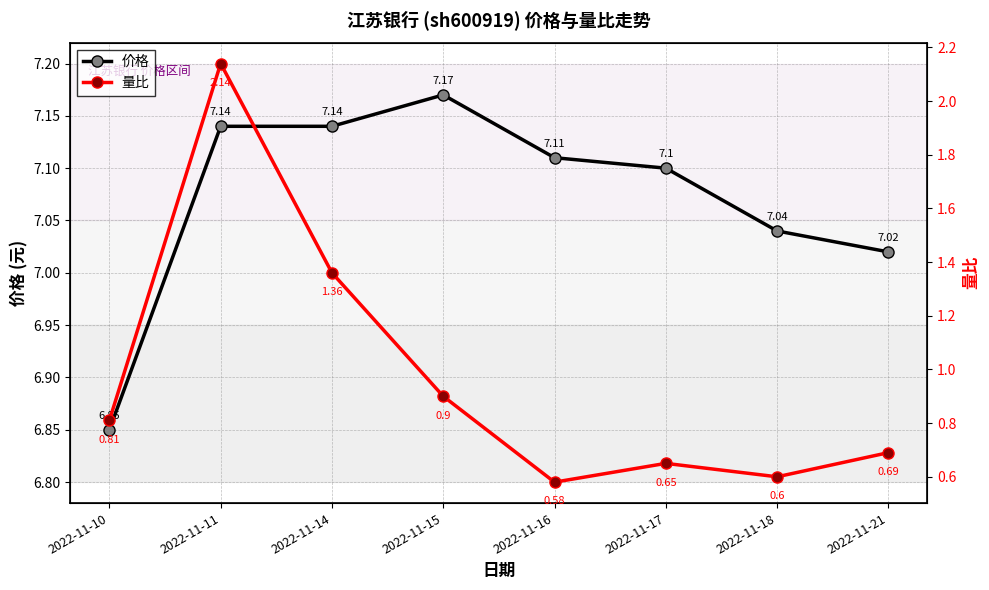

What is the difference between the highest and lowest values at 2022-11-15?

6.3